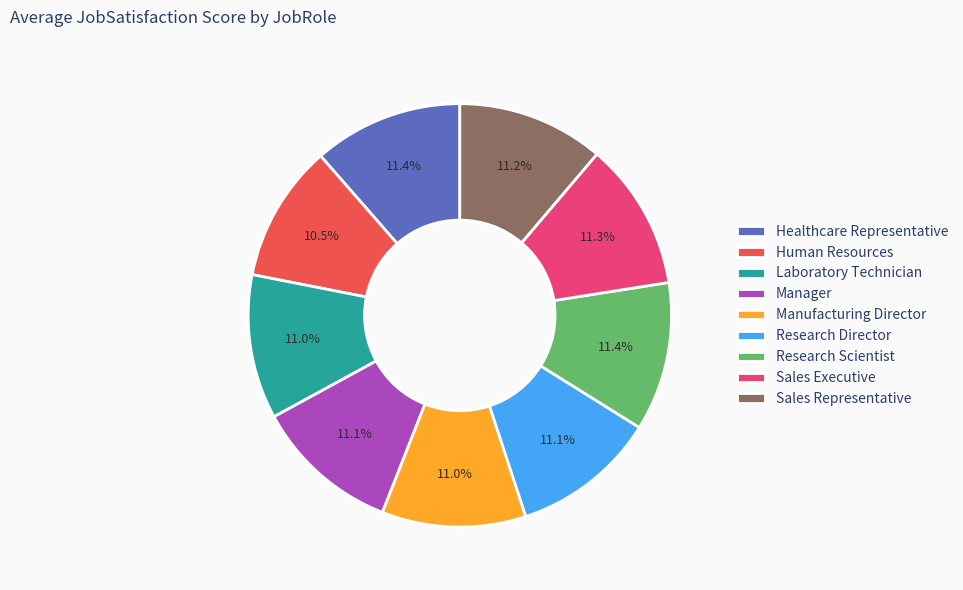

What portion of the pie excludes Research Scientist?

88.6%